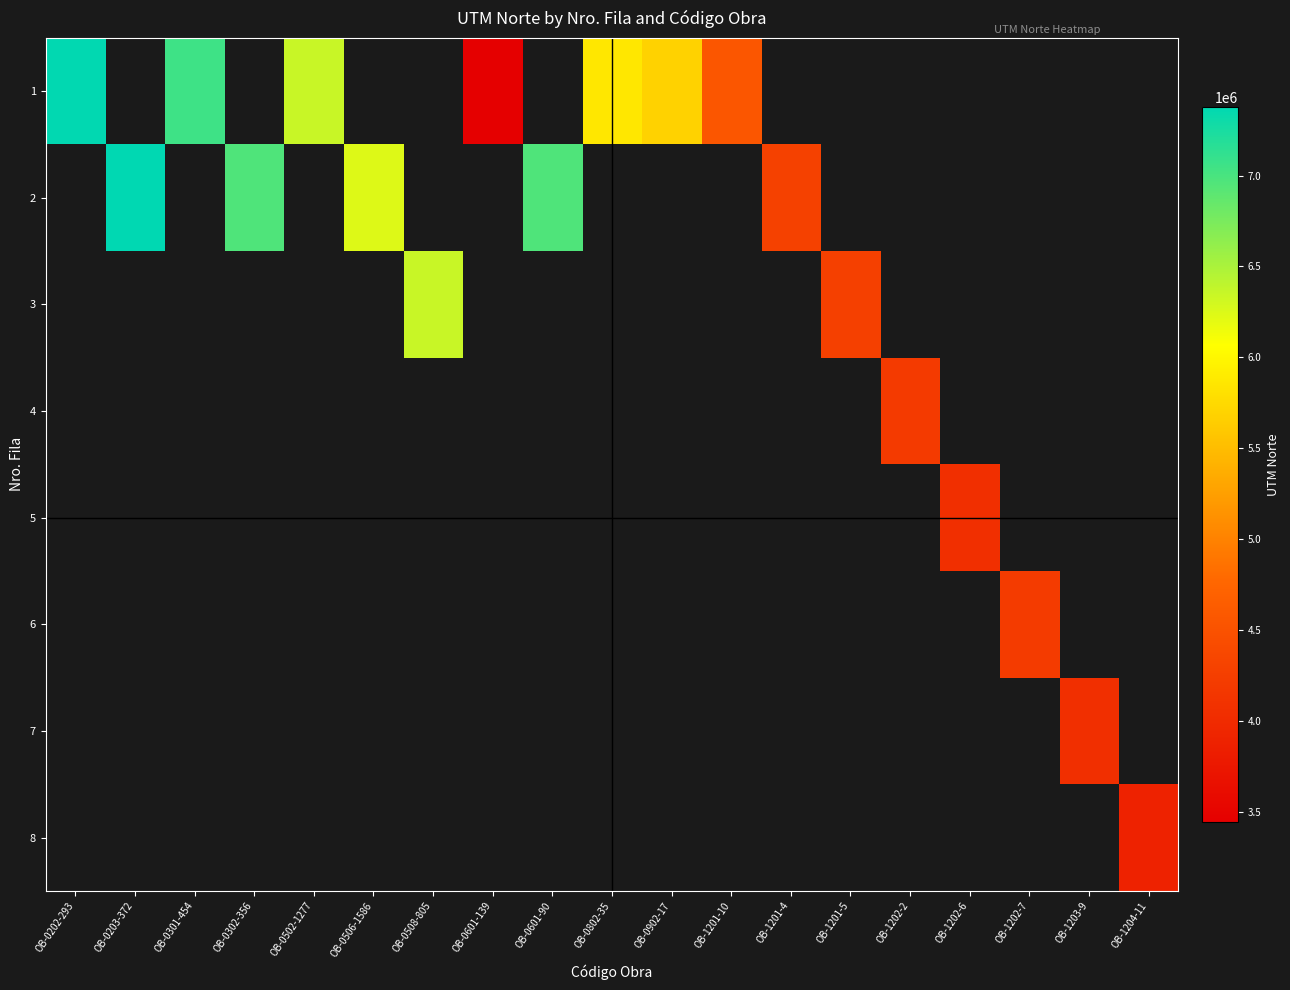

At which category does the chart reach its peak across all series?

OB-0203-372